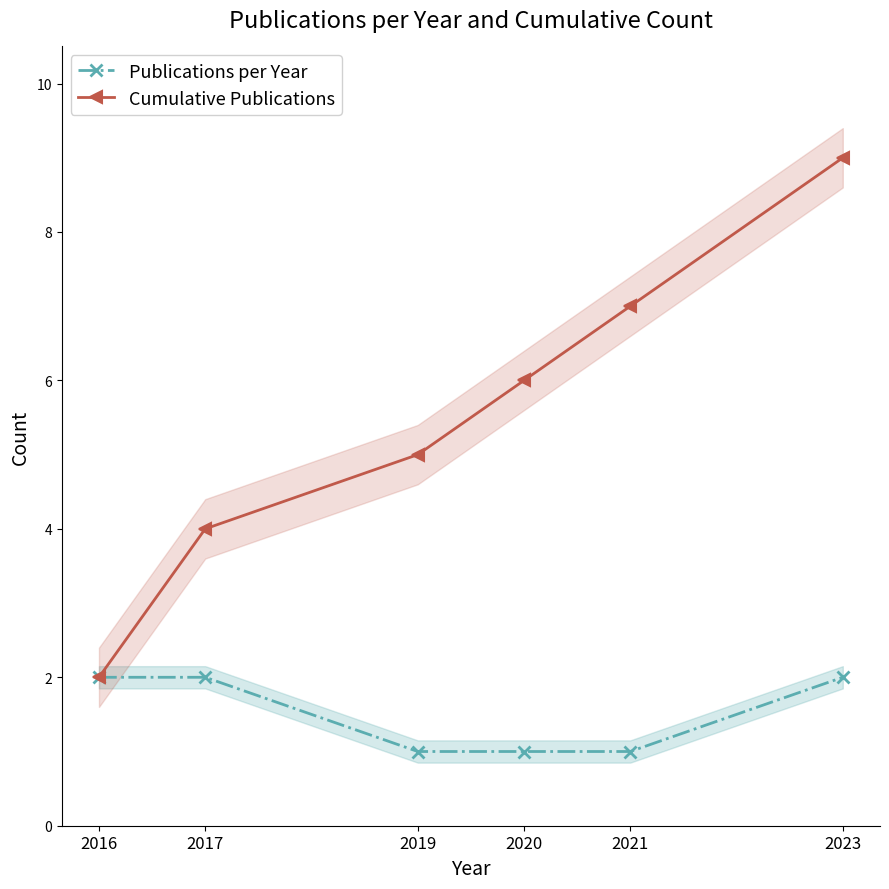

What is the value of the Cumulative Publications point at the 2nd from the left?

4